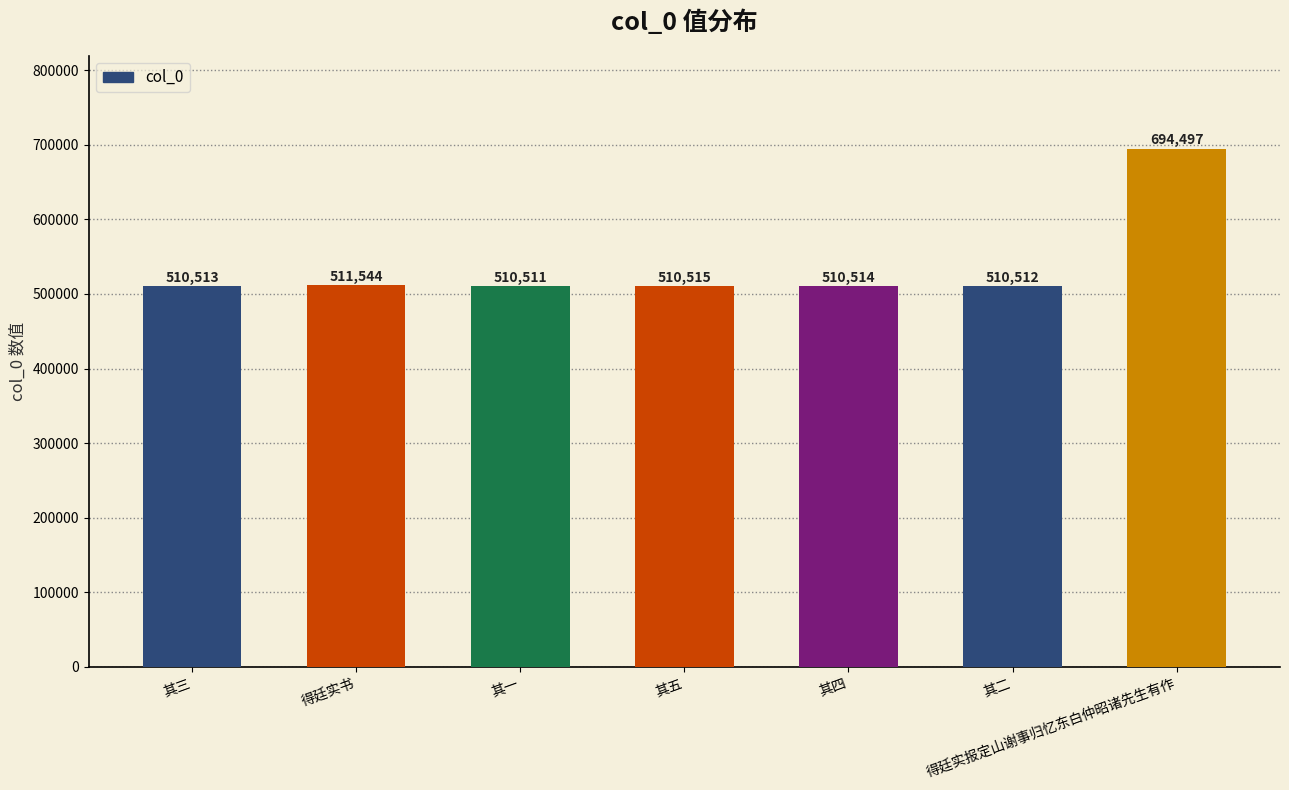

What is the greatest value displayed?

694497